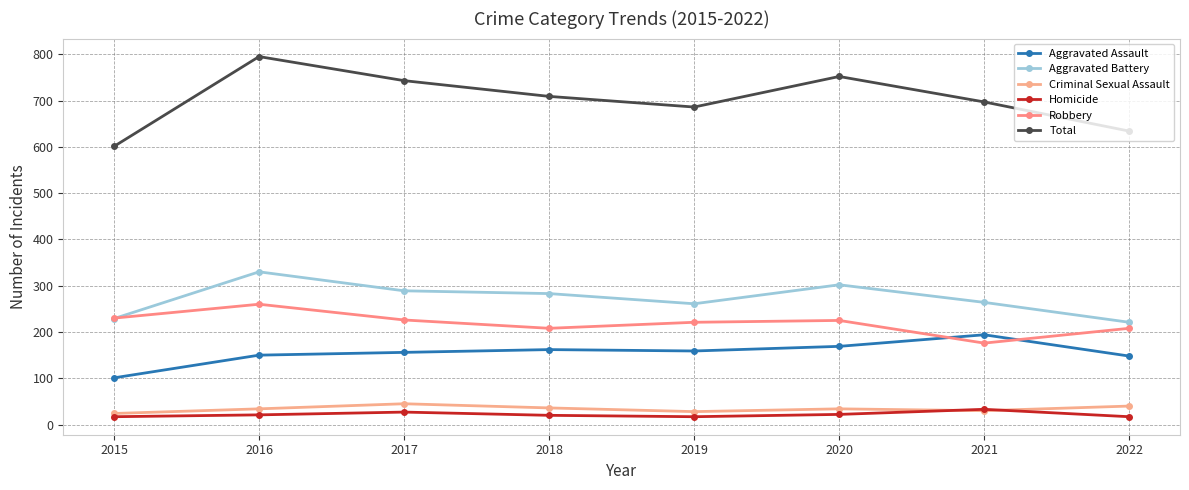

True or false: Homicide and Aggravated Battery cross at least once.

False